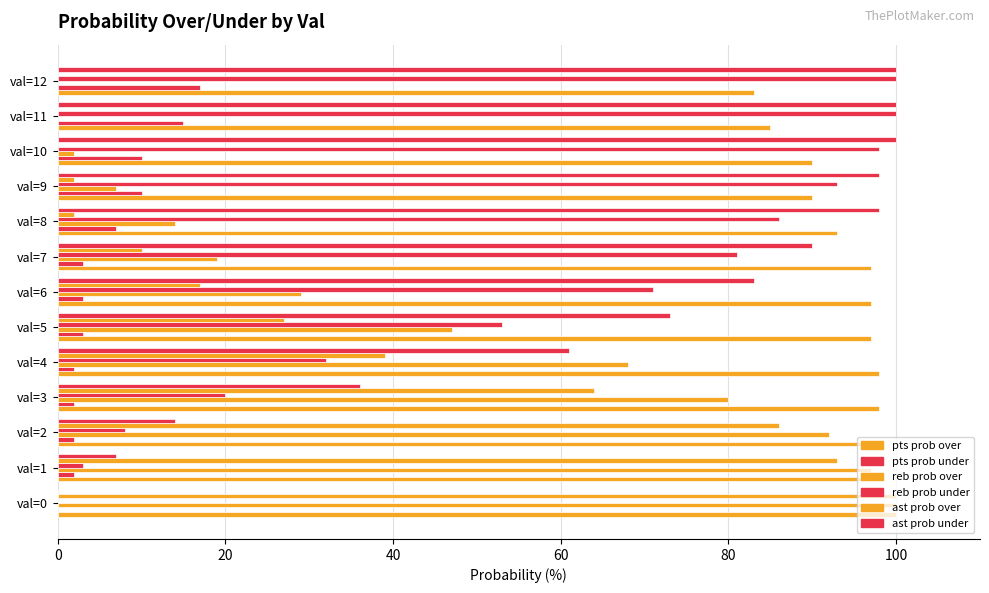

How many values in the reb prob over series exceed 29?

6